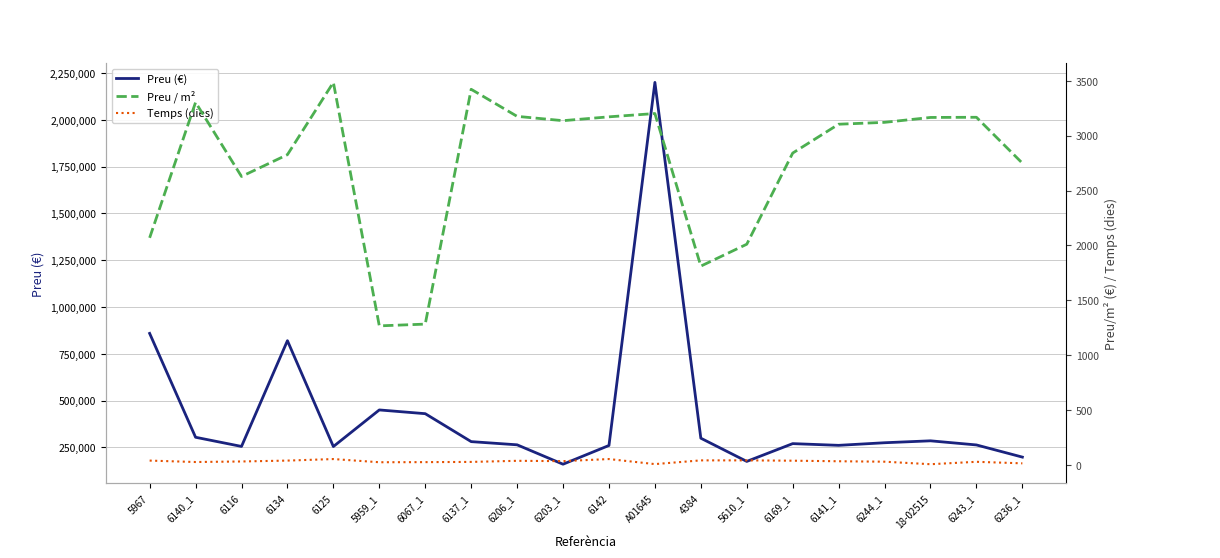

Reading right to left, list all the values displayed in this chart.

Preu (€): 6236_1=198000.0	6243_1=262958.0	18-02515=285000.0	6244_1=274735.0	6141_1=260820.0	6169_1=270000.0	5610_1=175000.0	4384=299000.0	A01645=2200000.0	6142=260130.0	6203_1=160000.0	6206_1=263655.0	6137_1=280708.0	6067_1=430000.0	5959_1=450000.0	6125=254481.0	6134=820000.0	6116=255000.0	6140_1=304000.0	5967=859000.0
Preu / m²: 6236_1=2750.0	6243_1=3168.2	18-02515=3166.7	6244_1=3122.0	6141_1=3105.0	6169_1=2842.1	5610_1=2011.5	4384=1812.1	A01645=3202.3	6142=3172.3	6203_1=3137.2	6206_1=3176.6	6137_1=3423.3	6067_1=1283.6	5959_1=1267.6	6125=3486.0	6134=2827.6	6116=2628.9	6140_1=3304.3	5967=2069.9
Temps (dies): 6236_1=15.0	6243_1=29.0	18-02515=7.0	6244_1=30.0	6141_1=34.0	6169_1=39.0	5610_1=42.0	4384=42.0	A01645=8.0	6142=54.0	6203_1=35.0	6206_1=38.0	6137_1=28.0	6067_1=26.0	5959_1=25.0	6125=54.0	6134=40.0	6116=32.0	6140_1=27.0	5967=40.0